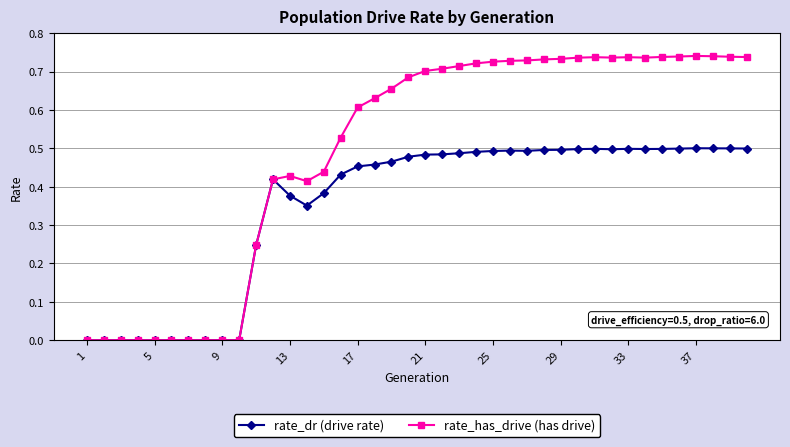

Which series has the largest range (max minus min)?

rate_has_drive (has drive)